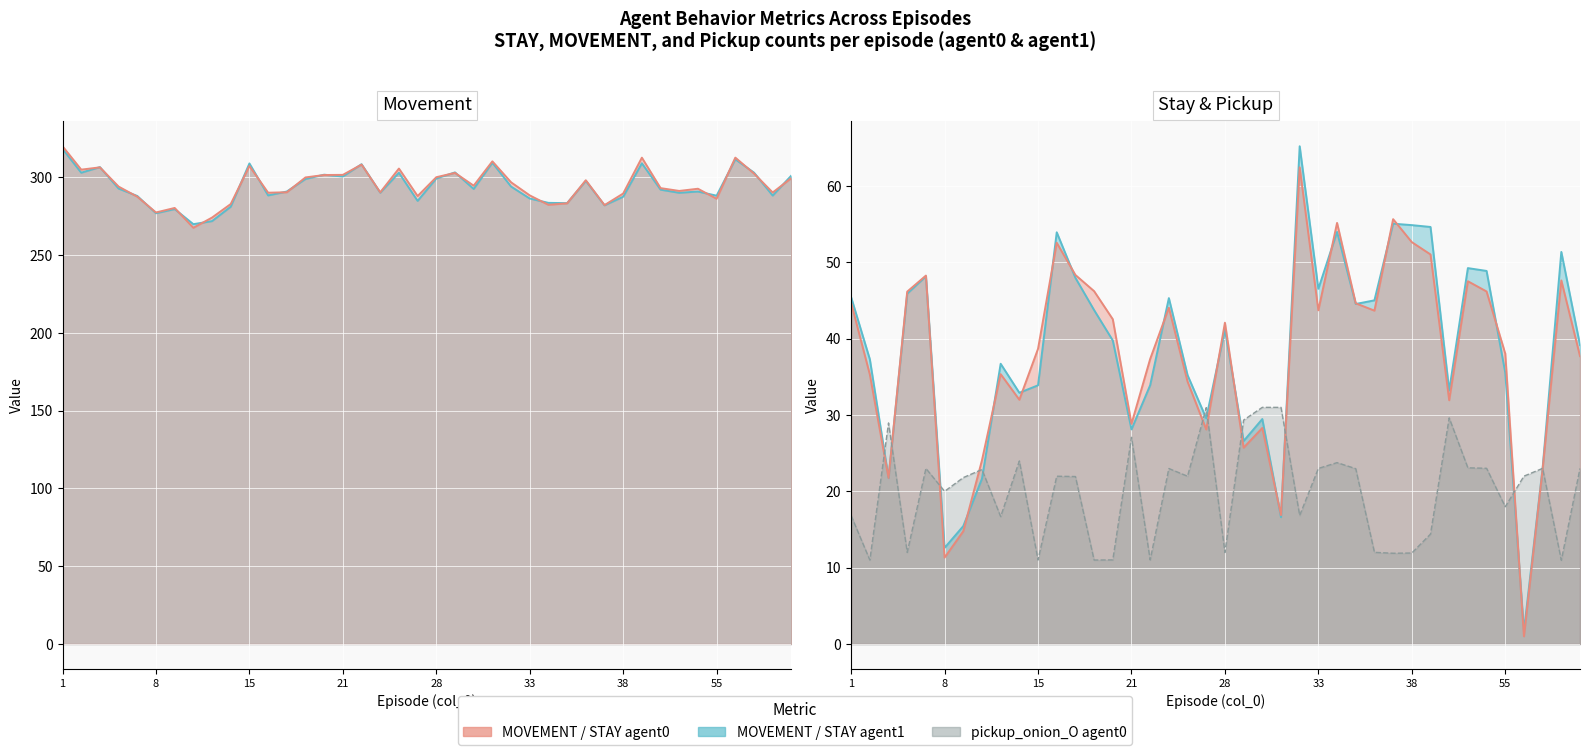

Reading left to right, extract all data points from this chart.

STAY_agent1: 45.4	37.3	21.8	45.9	48.2	12.6	15.4	21.7	36.7	32.9	33.9	53.9	48.0	43.7	39.8	28.1	33.9	45.3	35.2	29.6	41.2	26.6	29.5	16.6	65.2	46.5	54.0	44.5	45.0	55.1	54.9	54.6	33.2	49.2	48.9	35.5	1.7	23.1	51.4	39.2
MOVEMENT_agent1: 318.4	303.0	306.6	292.8	288.1	277.0	279.6	269.9	271.9	281.2	309.0	288.4	290.9	299.0	301.8	300.6	308.5	290.2	303.0	284.9	299.3	303.2	292.6	309.5	294.1	286.4	283.6	283.5	297.8	282.1	287.6	309.1	292.1	290.1	290.9	288.3	311.7	303.1	288.3	301.2
STAY_agent0: 44.7	35.3	21.8	46.2	48.3	11.3	14.8	24.1	35.4	32.0	38.7	52.6	48.3	46.2	42.5	28.8	37.3	44.0	34.4	28.1	42.1	25.7	28.3	16.9	62.4	43.7	55.2	44.6	43.7	55.6	52.6	51.0	31.9	47.5	46.2	38.0	1.0	22.9	47.6	37.7
MOVEMENT_agent0: 320.0	305.0	306.5	294.1	287.6	277.5	280.4	267.6	274.2	282.9	307.3	290.2	290.5	300.0	301.6	301.6	308.3	290.4	305.7	288.0	300.1	302.9	294.7	310.3	296.9	288.4	282.4	283.4	298.2	282.2	289.6	312.7	293.1	291.3	292.7	286.3	312.7	302.5	290.3	299.6
pickup_onion_O_agent0: 16.8	11.0	29.0	12.0	23.0	20.0	21.8	22.9	16.7	24.0	11.0	22.0	21.9	11.0	11.0	27.1	11.0	23.0	22.0	31.0	12.0	29.3	31.0	31.0	16.8	23.0	23.8	23.0	12.0	11.9	11.9	14.4	29.6	23.1	23.0	18.0	22.0	23.0	11.0	23.0